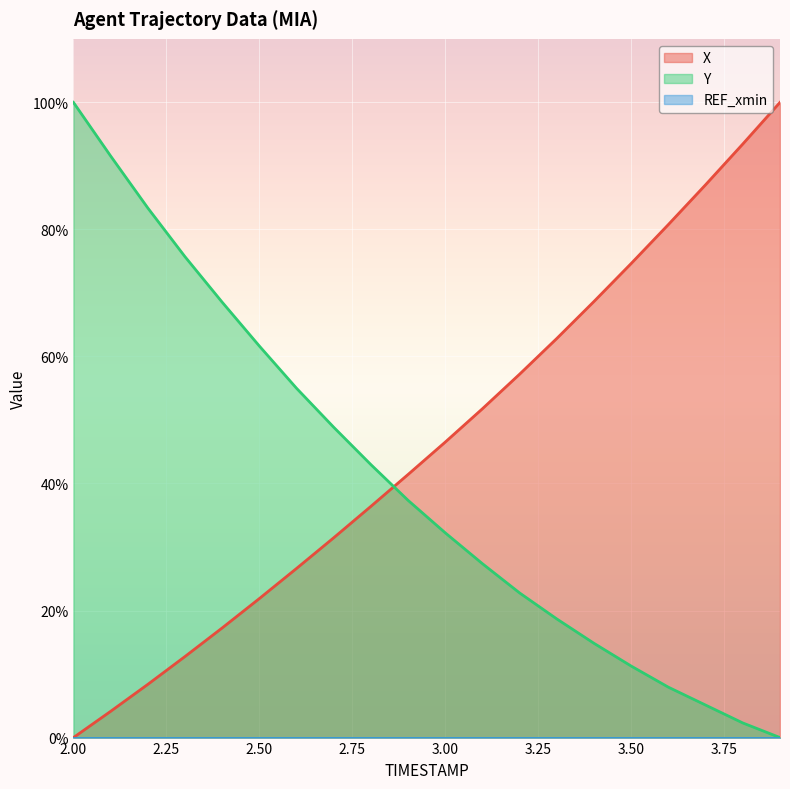

Which series has the largest total across all categories?

X